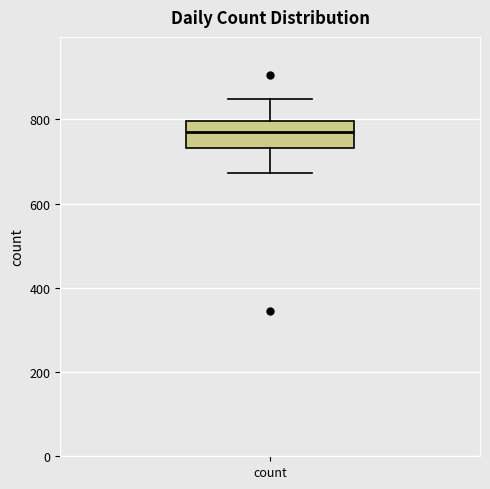

Where does the median line of the box for count sit on the y-axis? The values are not printed on the chart, so give them approximately, as read against the axis.

760